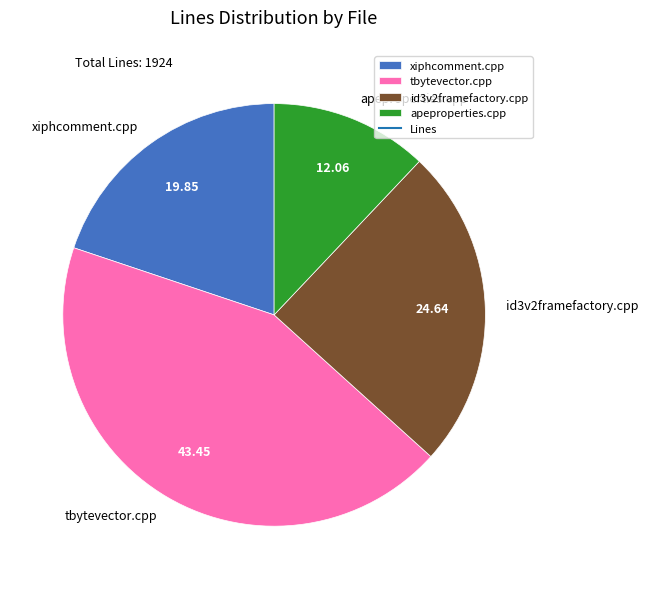

Is it true that id3v2framefactory.cpp is 38% of the pie?

False